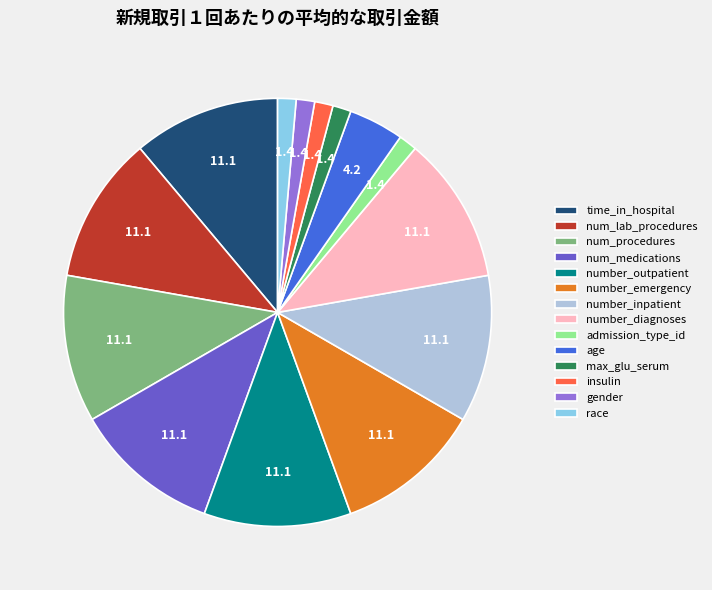

What is the ratio of the value at num_lab_procedures to the value at number_outpatient?

1.0